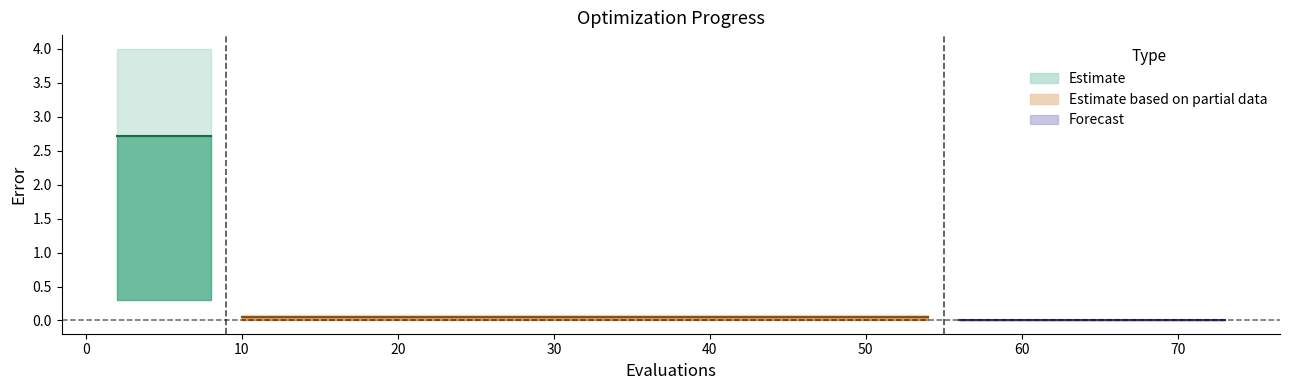

How many lines are shown in the chart?

3